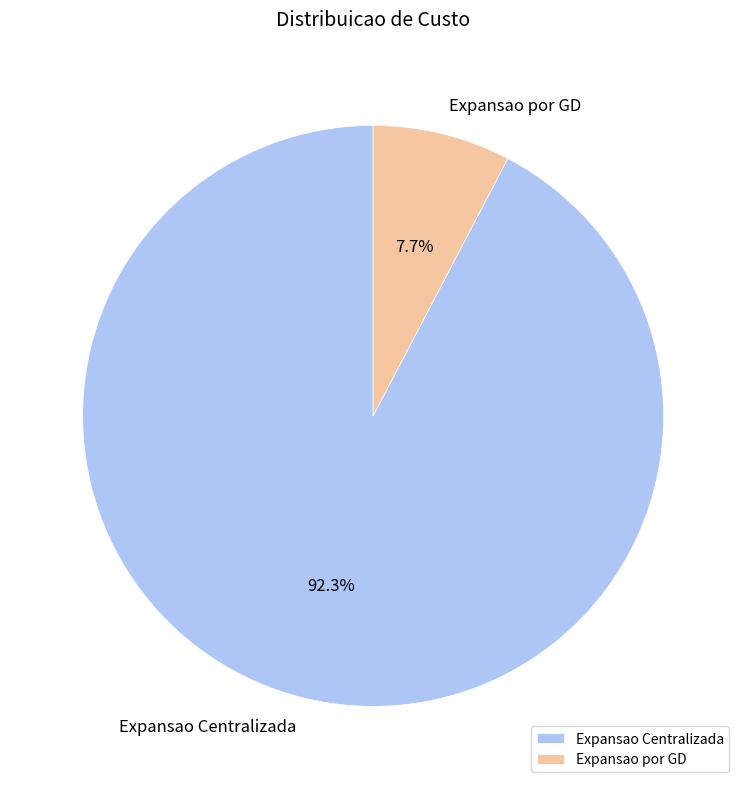

Combined, do Expansao Centralizada and Expansao por GD account for over 50%?

Yes